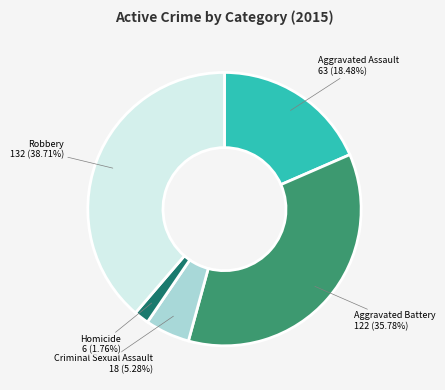

Is there any slice that represents more than half of the pie?

No